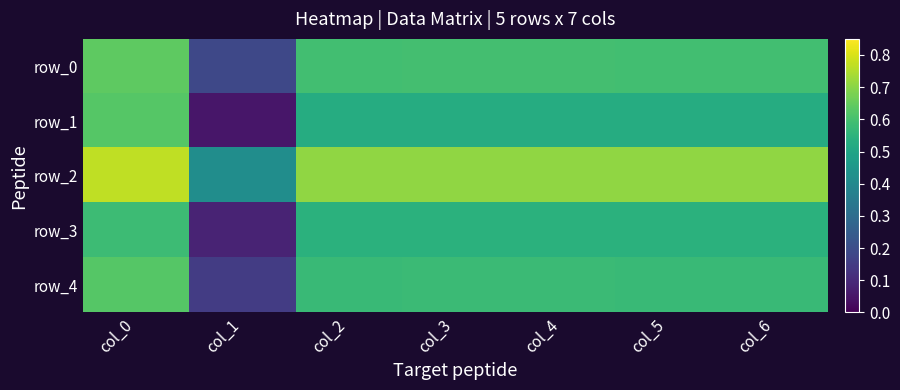

List the labels in order of row_0 value, smallest first.

col_1, col_2, col_5, col_6, col_3, col_4, col_0